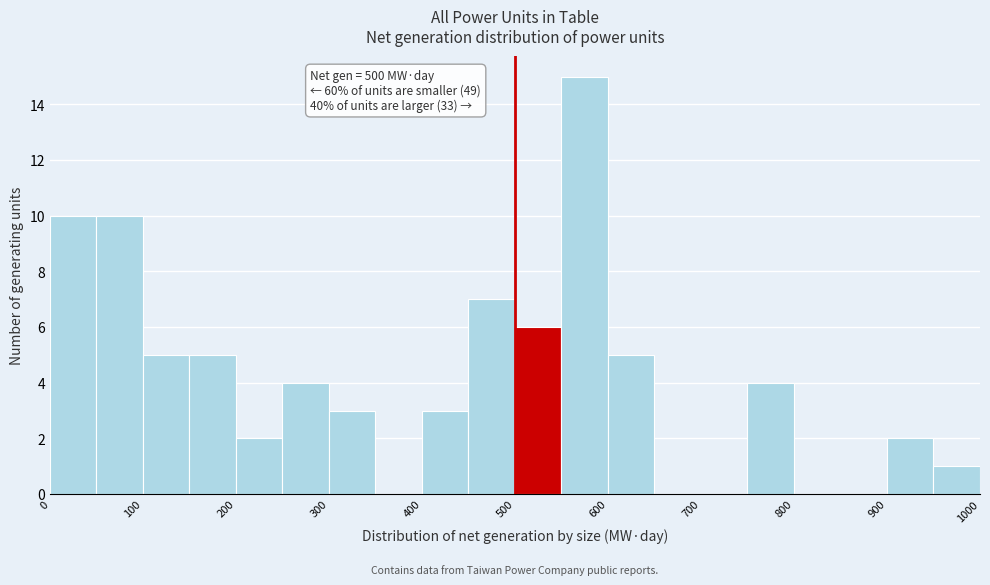

Over which range of the x-axis is the bar tallest?

550 to 600